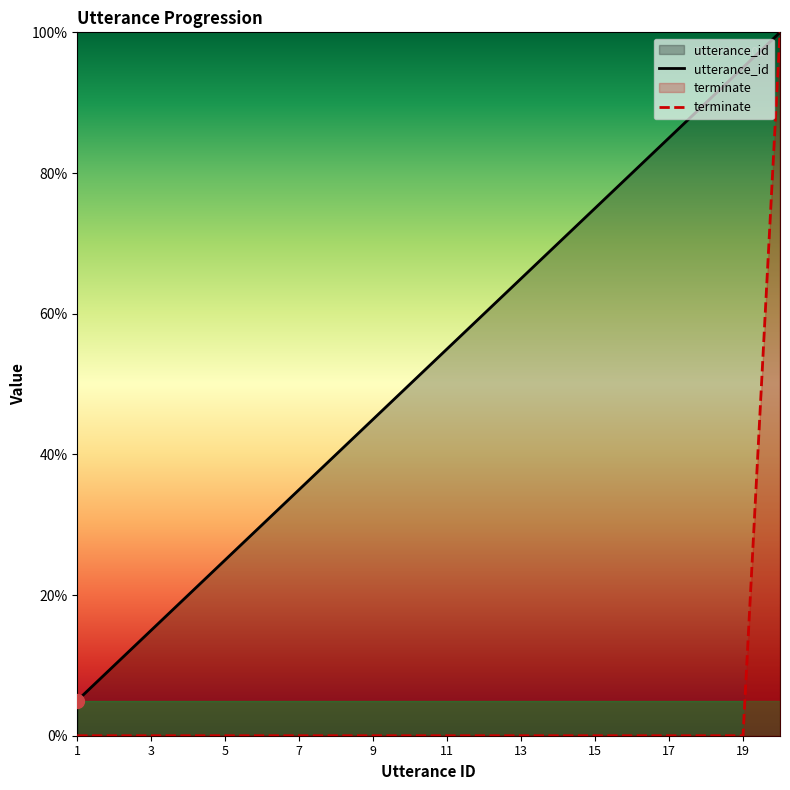

What is the value of the utterance_id point at the 18th from the left?

90.0